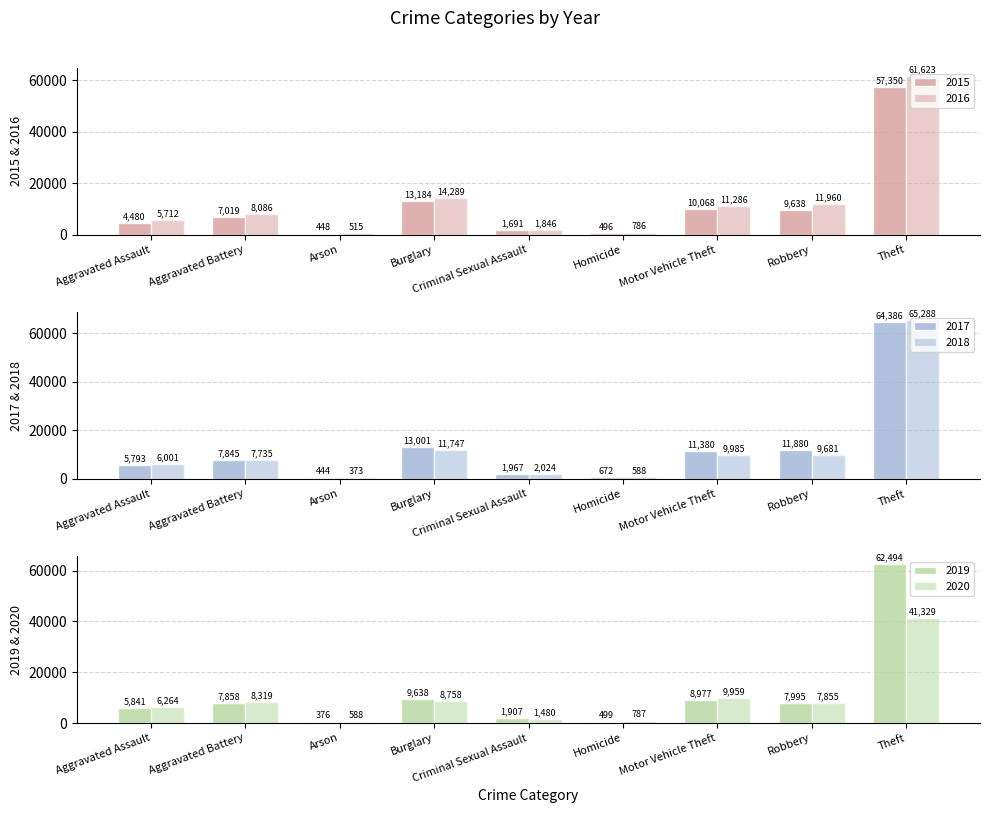

Where is 2019 nearest to the value 31435?

Burglary